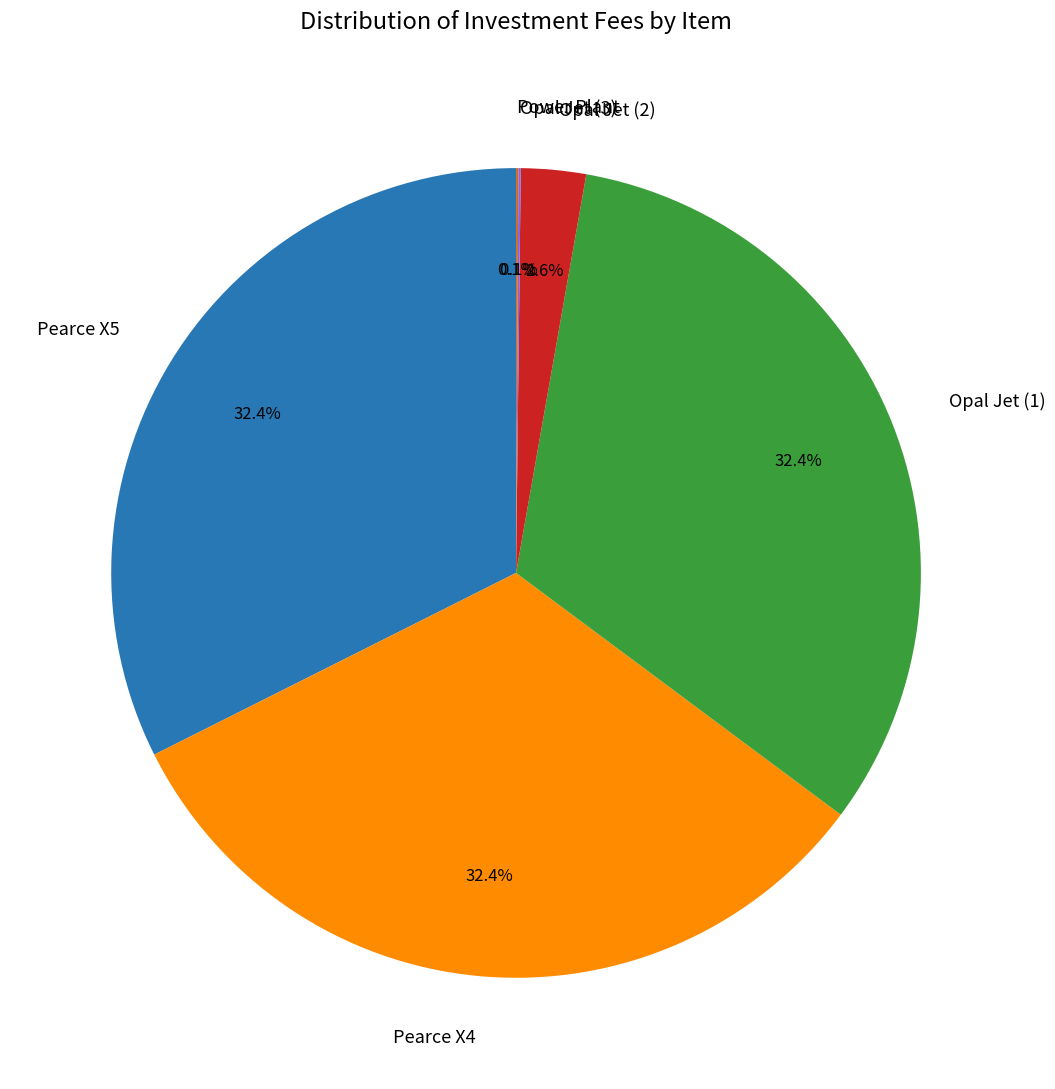

To the nearest percent, what is the combined percentage of Pearce X4 and Opal Jet (1)?

65%